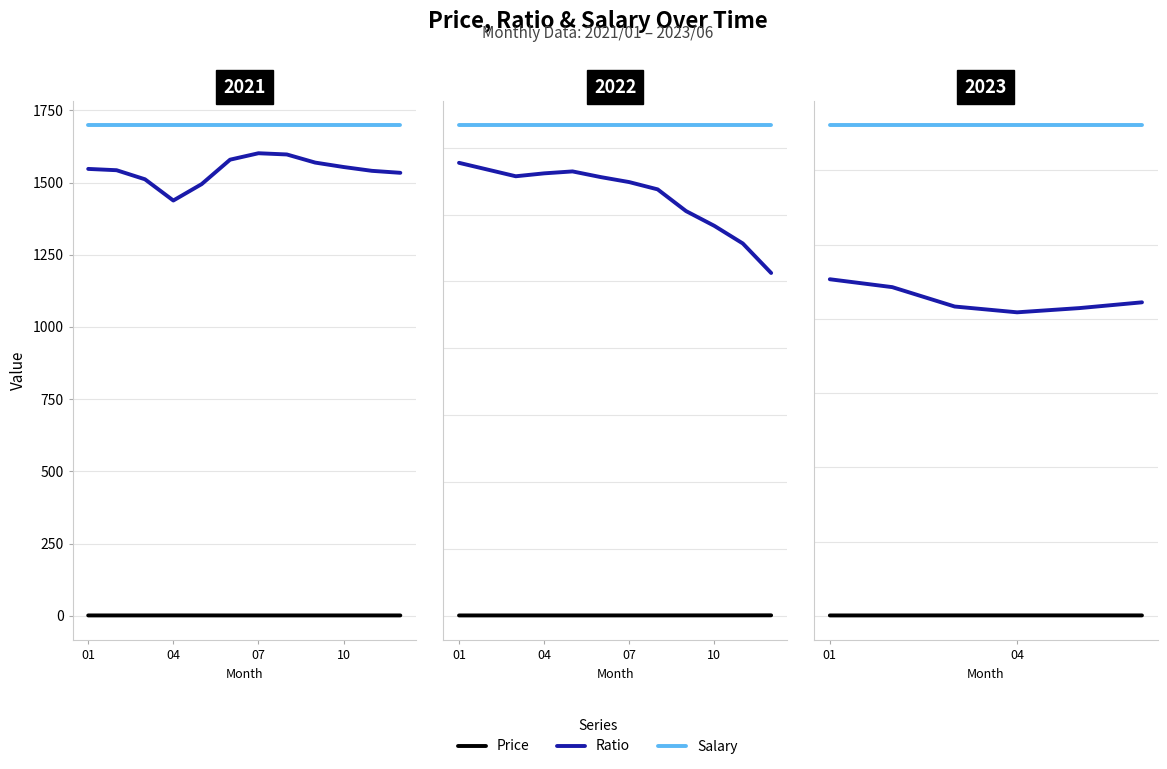

What is the spread (max minus min) of values at 04?

1649.6